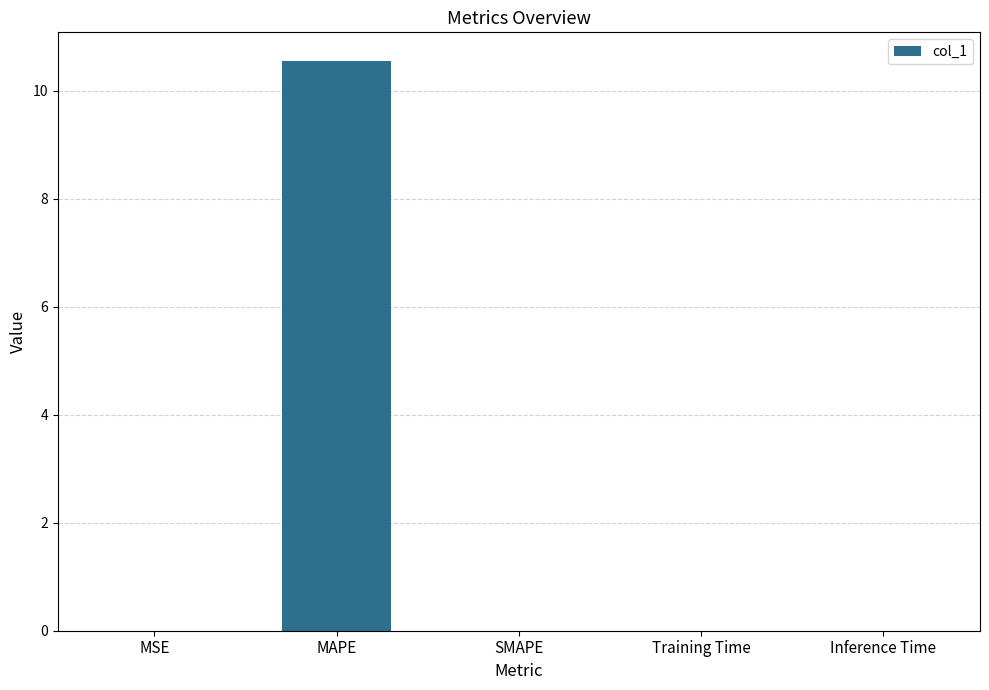

Count the number of categories in the chart.

5